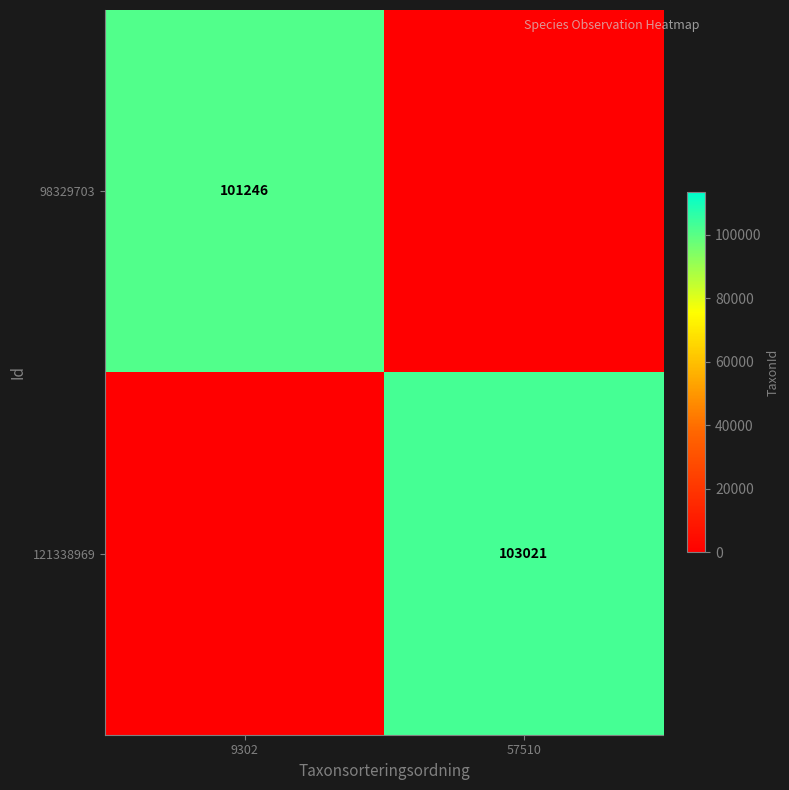

The value of 121338969 at 57510 is 185054. True or false?

False